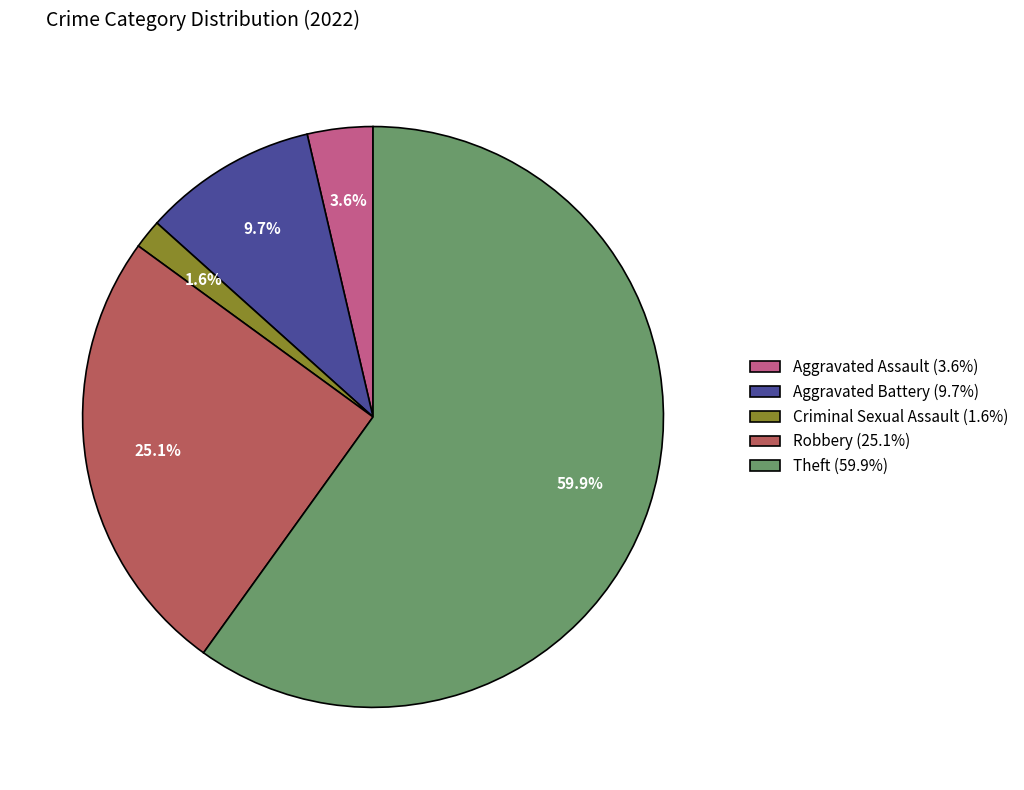

Which category accounts for the majority?

Theft